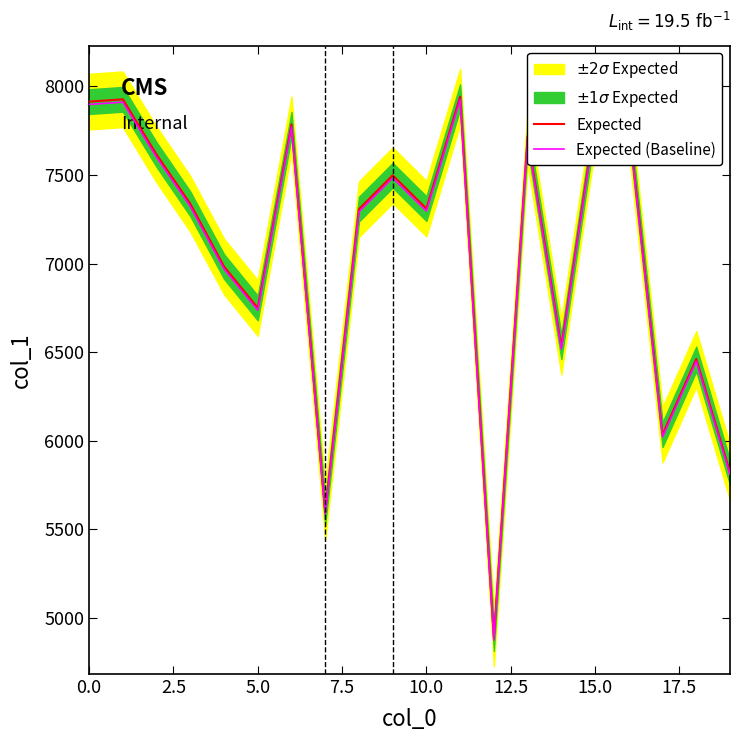

Reading left to right, list all the values displayed in this chart.

Expected: 7914.0	7927.0	7615.0	7337.0	6983.0	6749.0	7786.0	5596.0	7307.0	7498.0	7310.0	7942.0	4883.0	7718.0	6530.0	7809.0	7796.0	6034.0	6461.0	5821.0
Expected (Baseline): 7898.2	7911.1	7599.8	7322.3	6969.0	6735.5	7770.4	5584.8	7292.4	7483.0	7295.4	7926.1	4873.2	7702.6	6516.9	7793.4	7780.4	6021.9	6448.1	5809.4